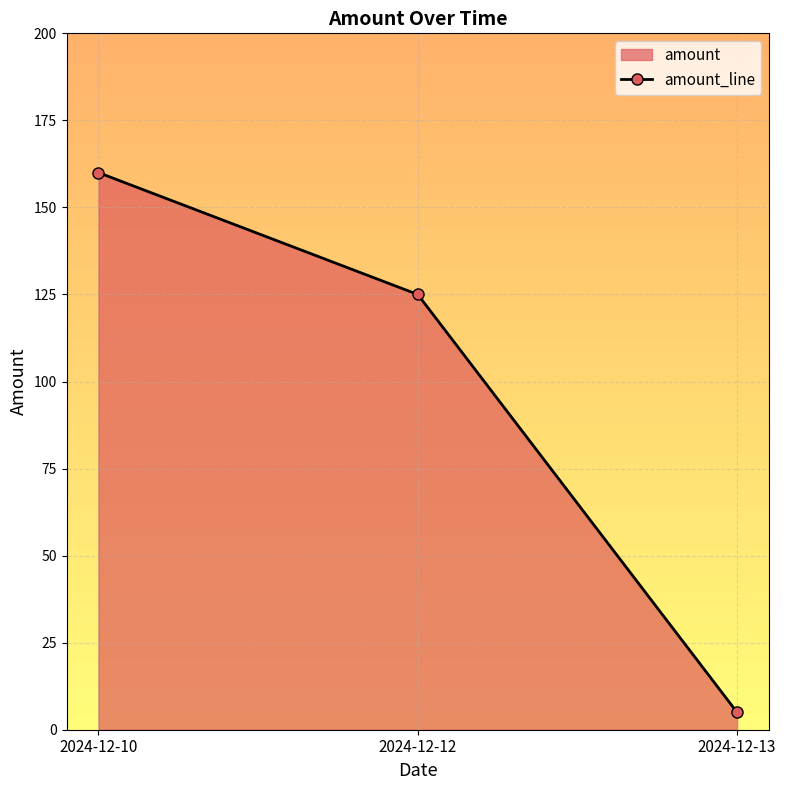

Does the chart display data point markers on the line(s)?

Yes